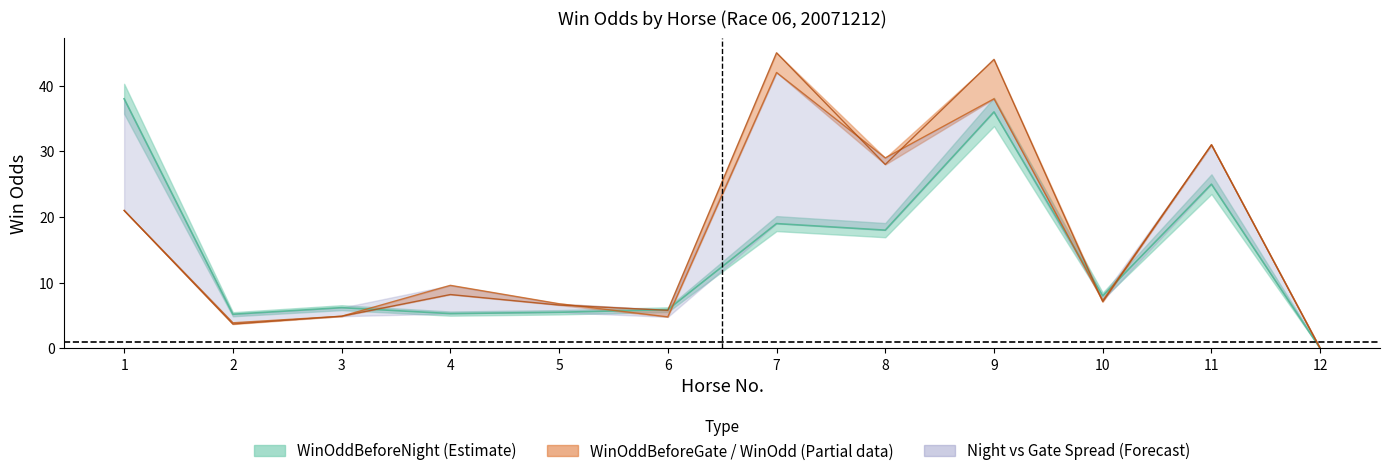

How many intersections are there between WinOddBeforeGate and WinOddBeforeNight?

5